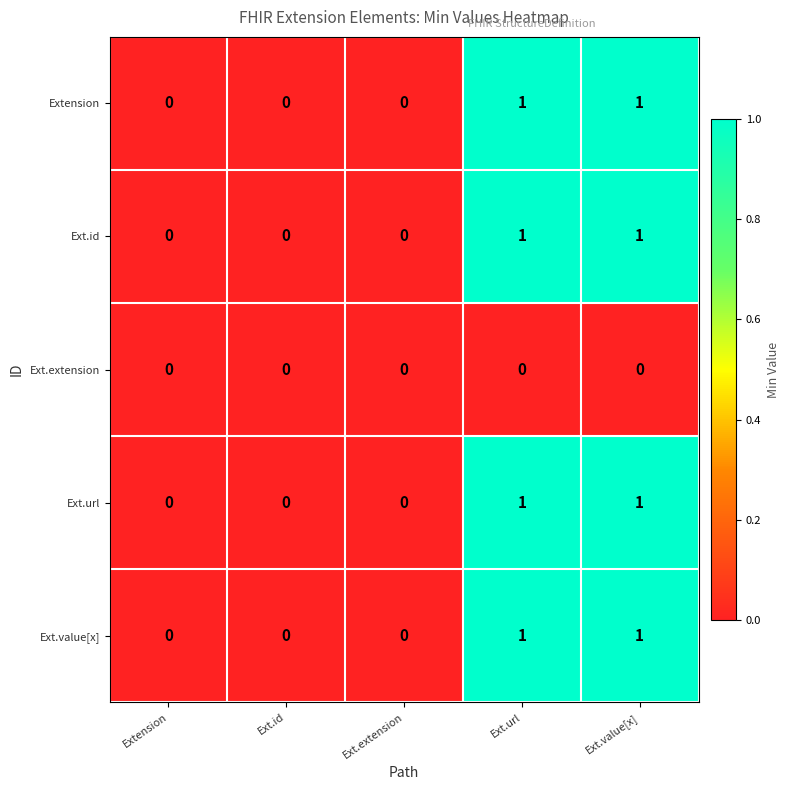

What is the total value across all series at Ext.value[x]?

4